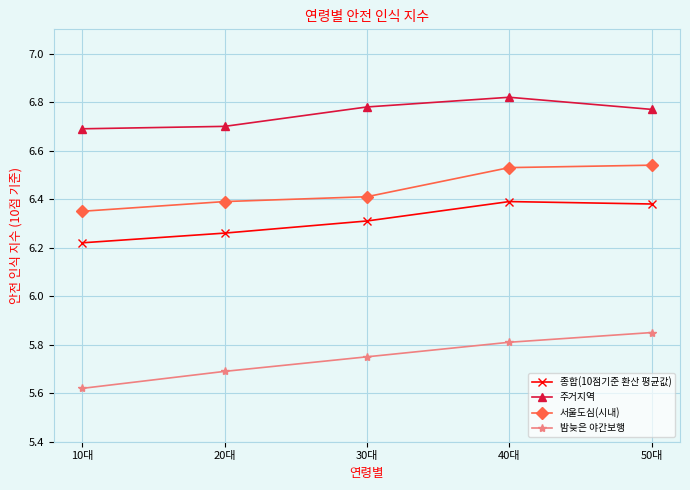

True or false: 밤늦은 야간보행 has more than 2 interior local peaks.

False